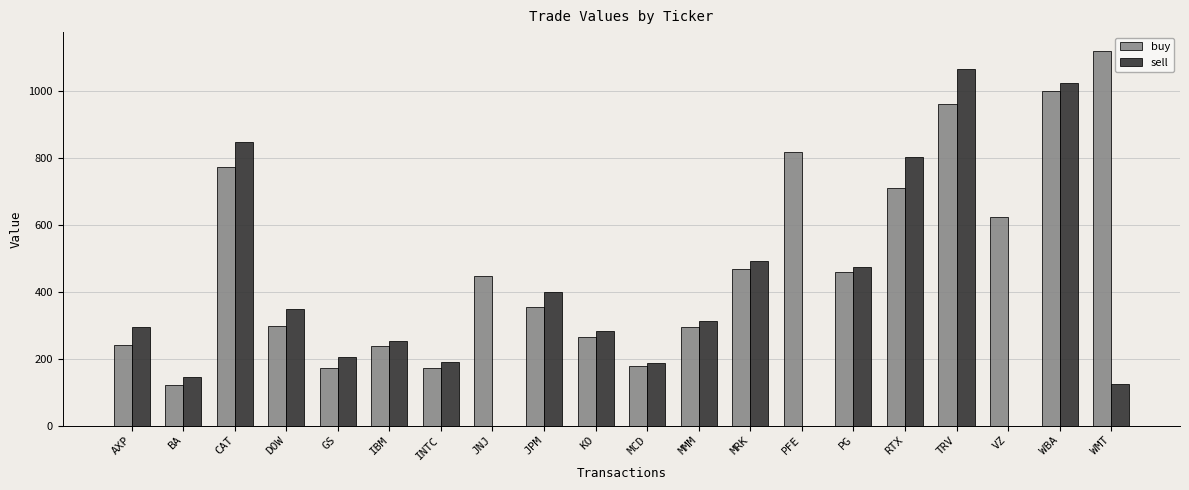

Which category has the highest value across all series?

WMT